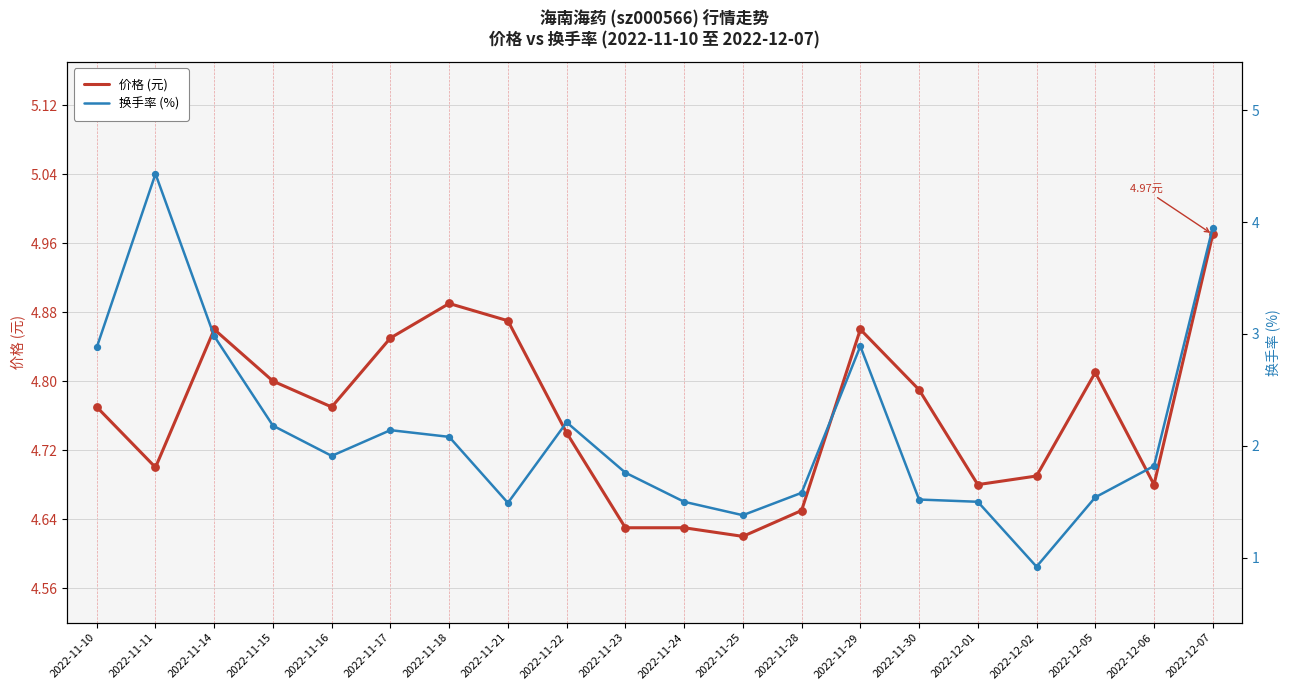

Which series has the largest total across all categories?

价格 (元)